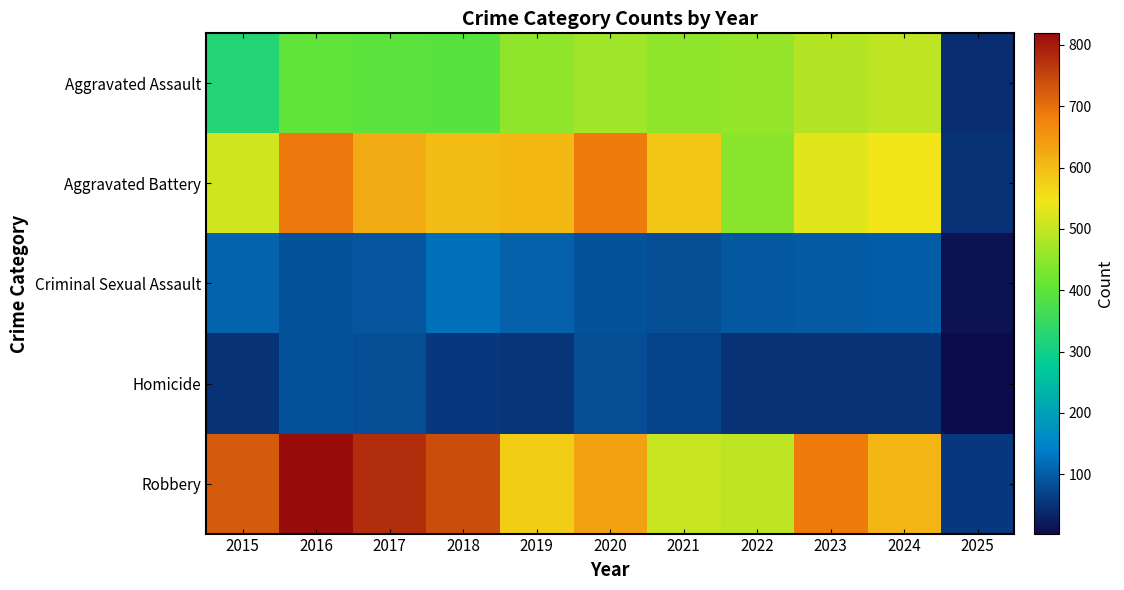

Which series has the widest spread of values?

Robbery